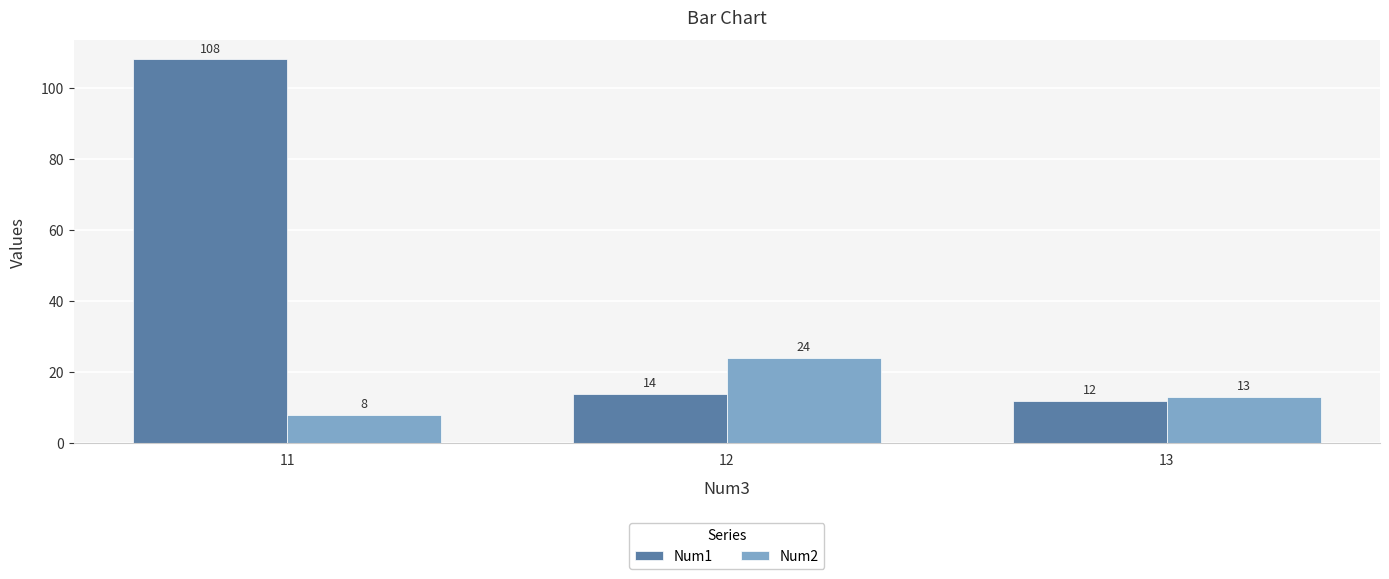

How many data points does each series have?

3